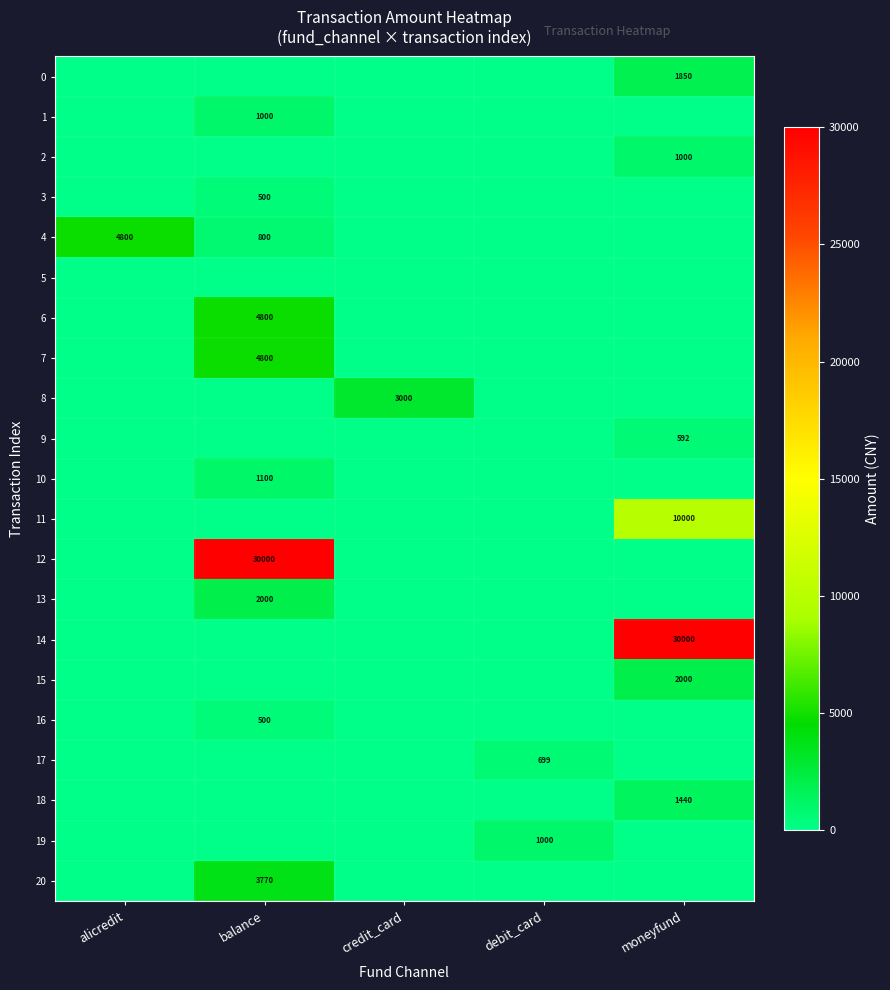

Which has a higher value, balance or debit_card?

balance